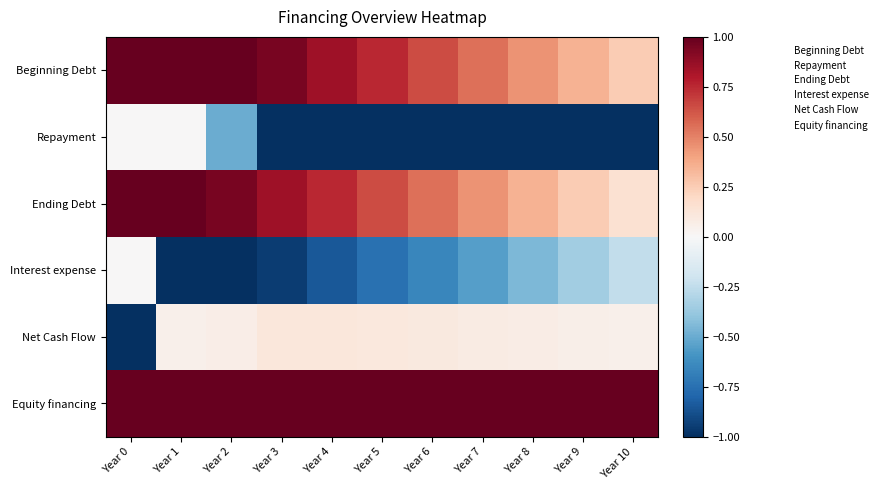

Reading left to right, what are all the values shown in this chart?

Beginning Debt: Year 0=1.0	Year 1=1.0	Year 2=1.0	Year 3=0.9	Year 4=0.8	Year 5=0.8	Year 6=0.7	Year 7=0.6	Year 8=0.5	Year 9=0.3	Year 10=0.2
Repayment: Year 0=0.0	Year 1=0.0	Year 2=-0.5	Year 3=-1.0	Year 4=-1.0	Year 5=-1.0	Year 6=-1.0	Year 7=-1.0	Year 8=-1.0	Year 9=-1.0	Year 10=-1.0
Ending Debt: Year 0=1.0	Year 1=1.0	Year 2=0.9	Year 3=0.8	Year 4=0.8	Year 5=0.7	Year 6=0.6	Year 7=0.5	Year 8=0.3	Year 9=0.2	Year 10=0.1
Interest expense: Year 0=0.0	Year 1=-1.0	Year 2=-1.0	Year 3=-0.9	Year 4=-0.8	Year 5=-0.8	Year 6=-0.7	Year 7=-0.6	Year 8=-0.5	Year 9=-0.3	Year 10=-0.2
Net Cash Flow: Year 0=-1.0	Year 1=0.1	Year 2=0.1	Year 3=0.1	Year 4=0.1	Year 5=0.1	Year 6=0.1	Year 7=0.1	Year 8=0.1	Year 9=0.1	Year 10=0.1
Equity financing: Year 0=1.0	Year 1=1.0	Year 2=1.0	Year 3=1.0	Year 4=1.0	Year 5=1.0	Year 6=1.0	Year 7=1.0	Year 8=1.0	Year 9=1.0	Year 10=1.0